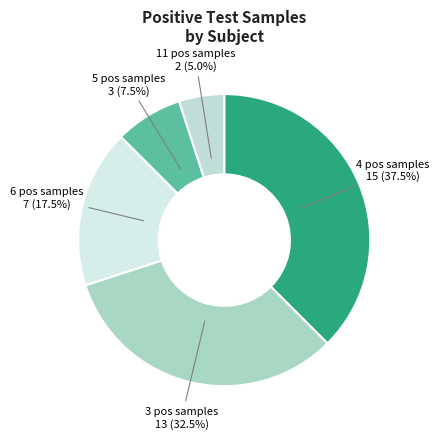

How many segments does this pie chart have?

5